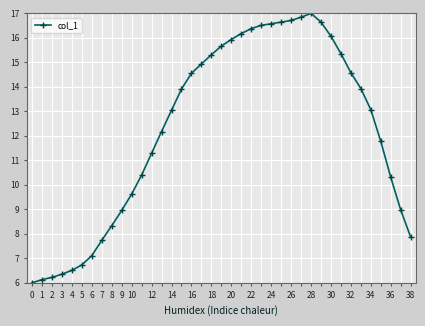

What is the value of the 27th point from the left?

16.7